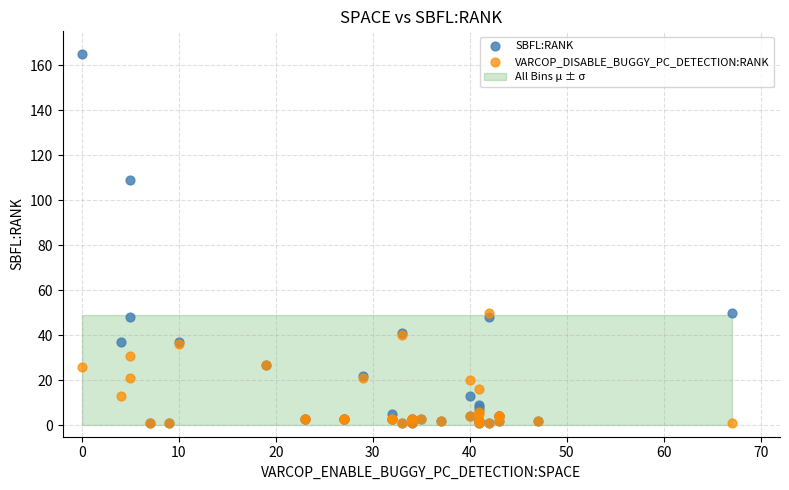

In the SBFL:RANK series, what Y value is closest to 83?

109